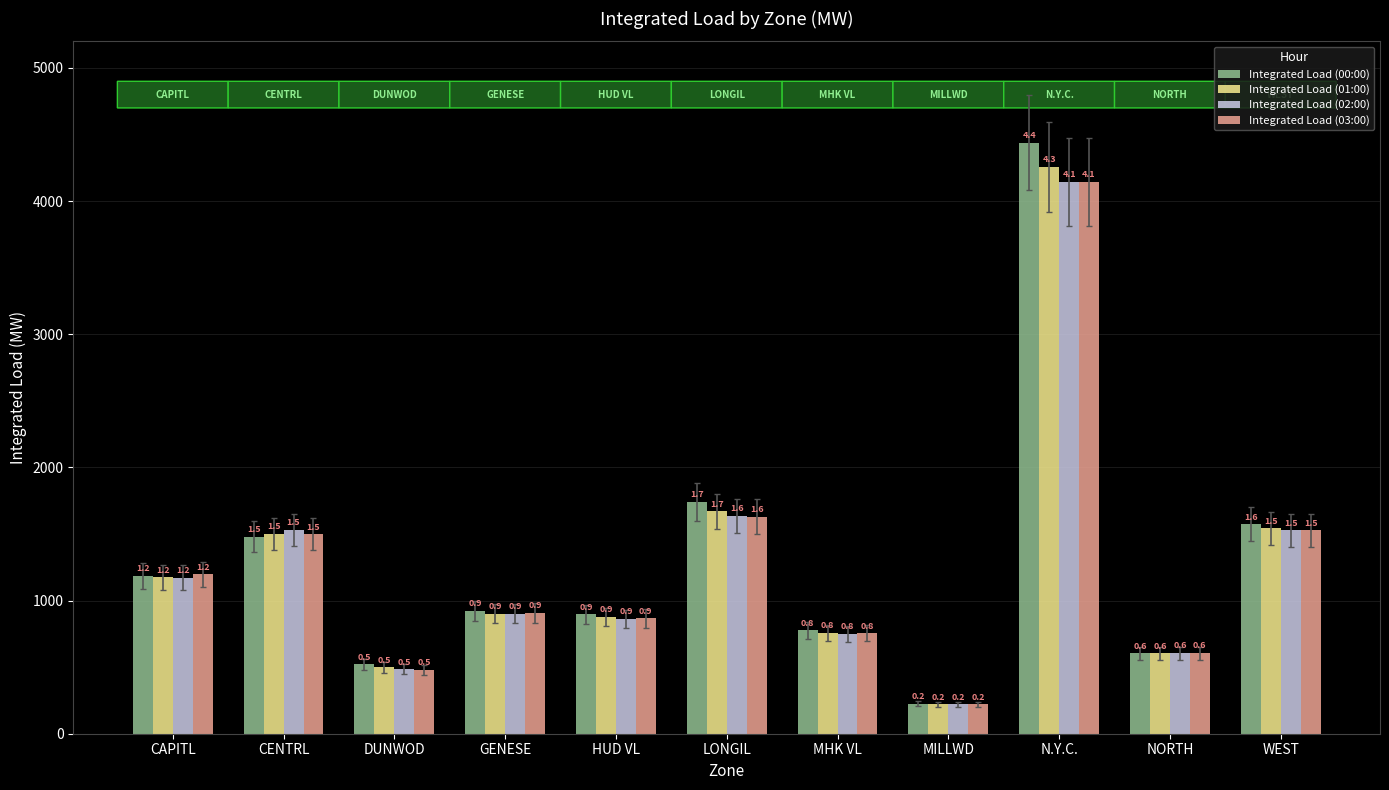

Between DUNWOD and MHK VL, which series saw the biggest shift?

Integrated Load (03:00)